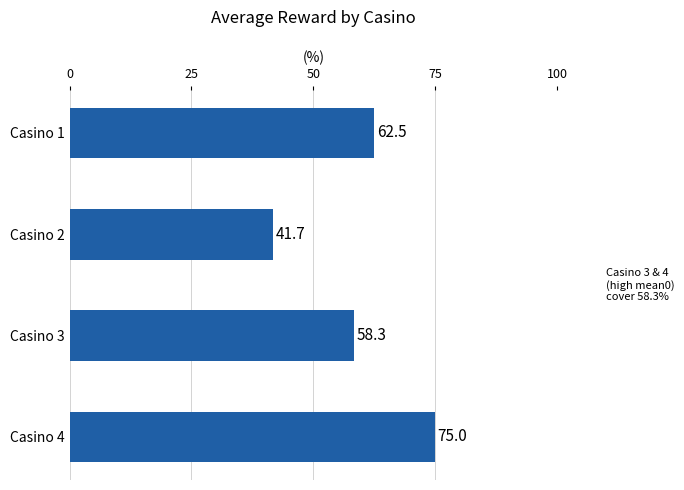

Where is the data nearest to the value 58?

Casino 3